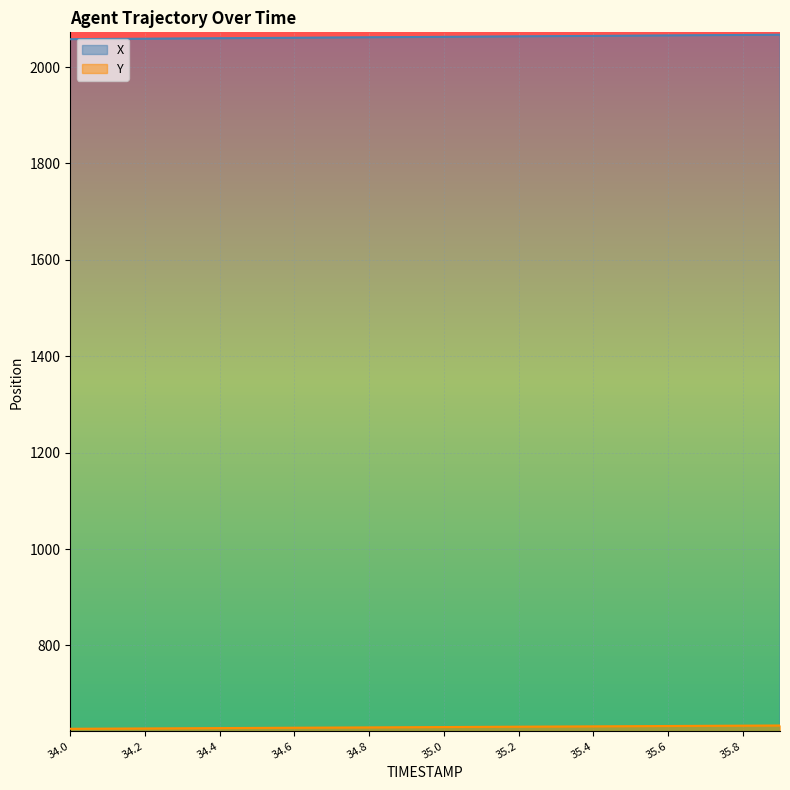

Which has a higher value, 35.6 or 34.8?

35.6